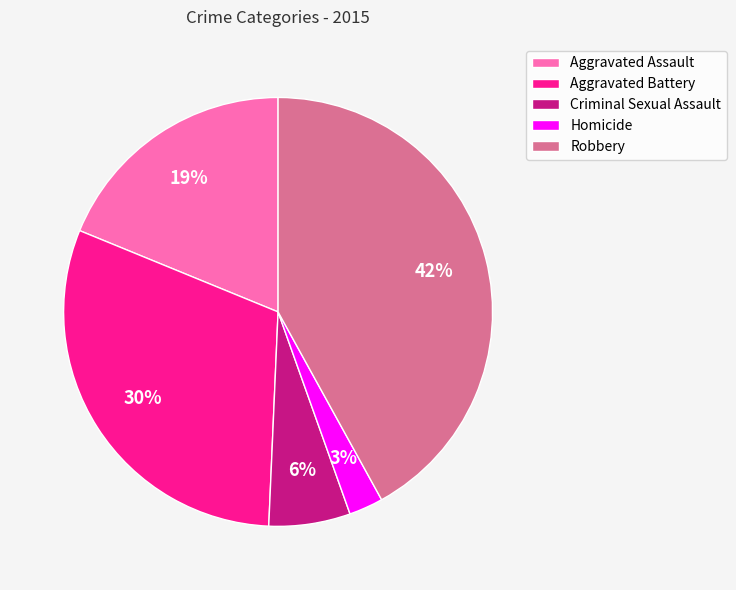

Rank the categories by value from highest to lowest.

Robbery, Aggravated Battery, Aggravated Assault, Criminal Sexual Assault, Homicide